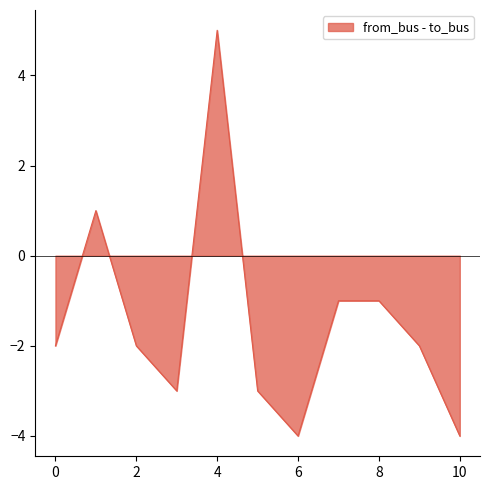

What is the smallest value displayed?

-4